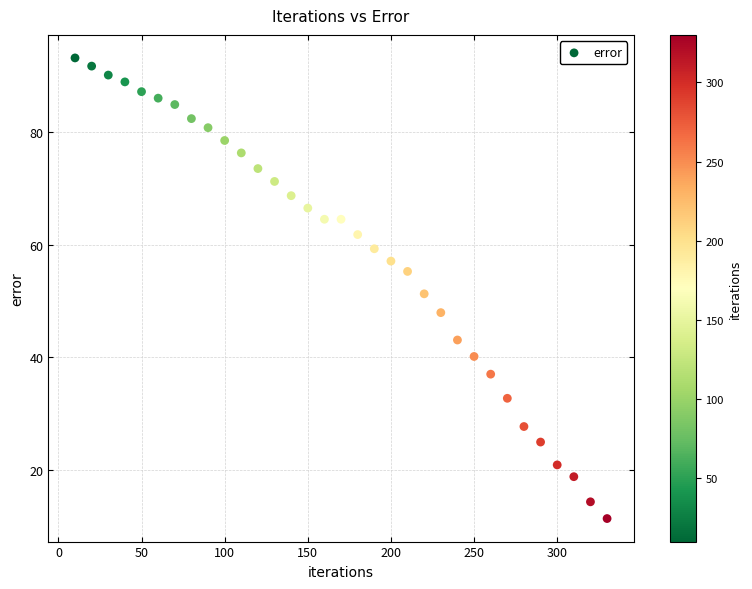

What is the range of X values (max minus min)?

320.0